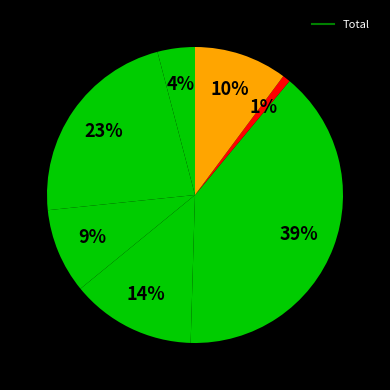

Rank the categories by value from highest to lowest.

5, 2, 4, 7, 3, 1, 6